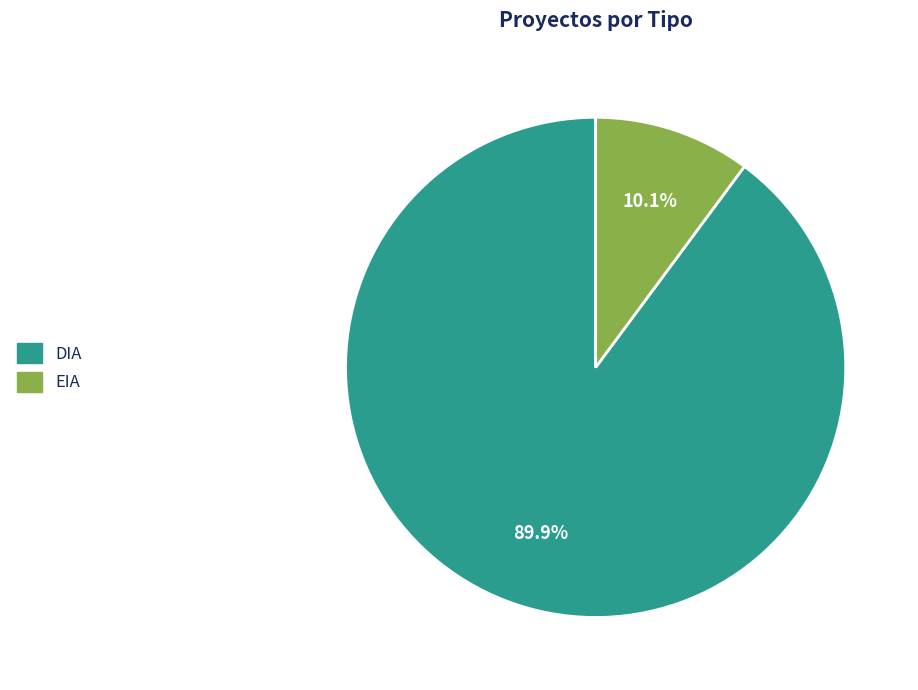

What is the smallest slice in the pie chart?

EIA